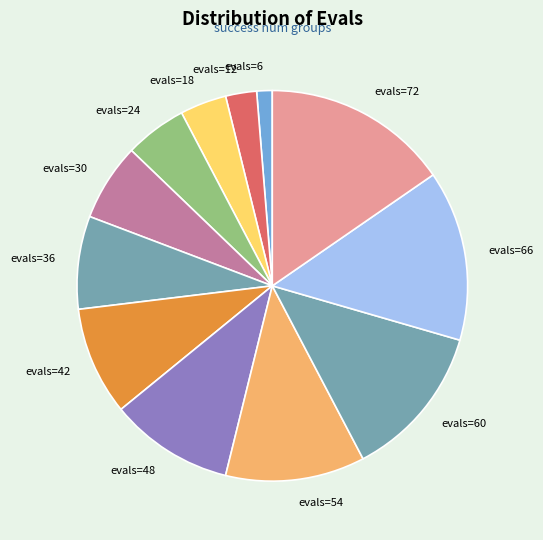

Do evals=60 and evals=24 together represent more than half of the pie?

No